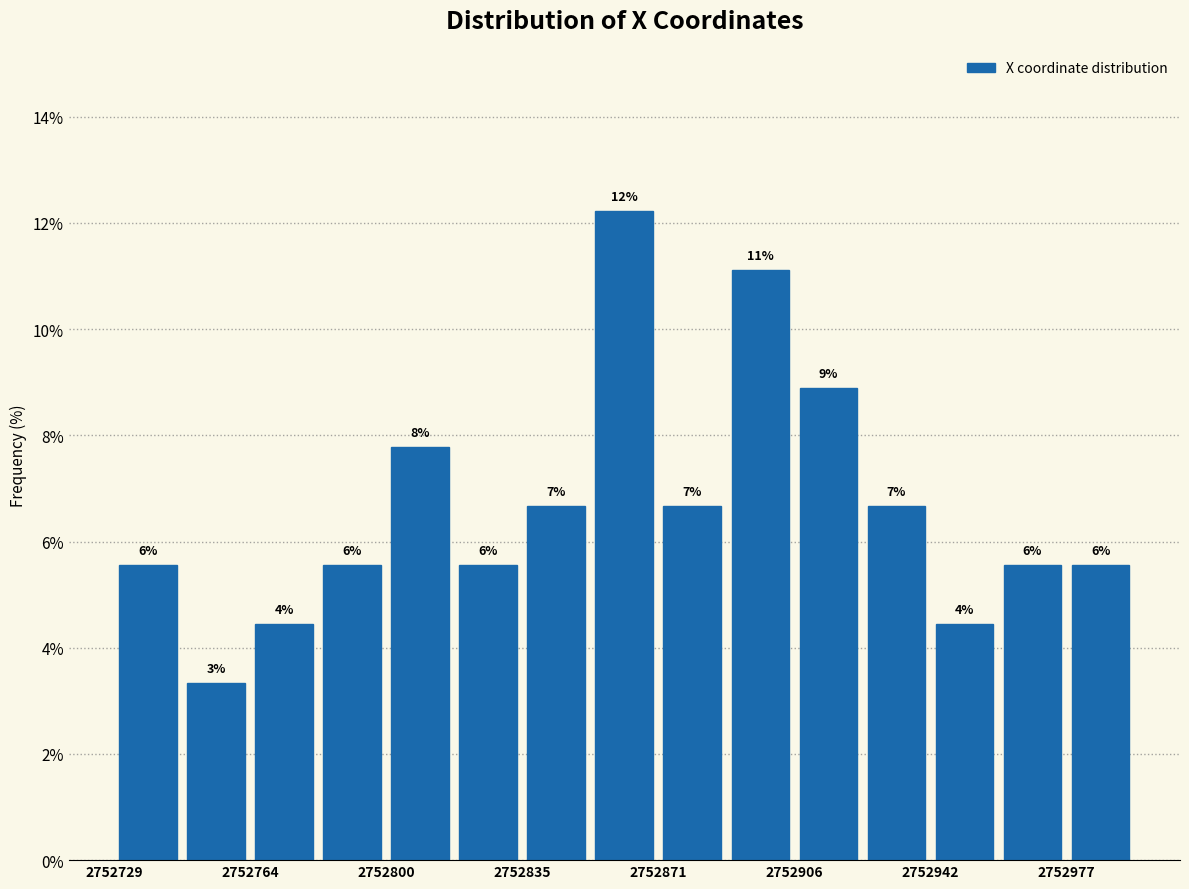

Read against the x-axis, roughly where is the centre of the tallest bar?

2752860